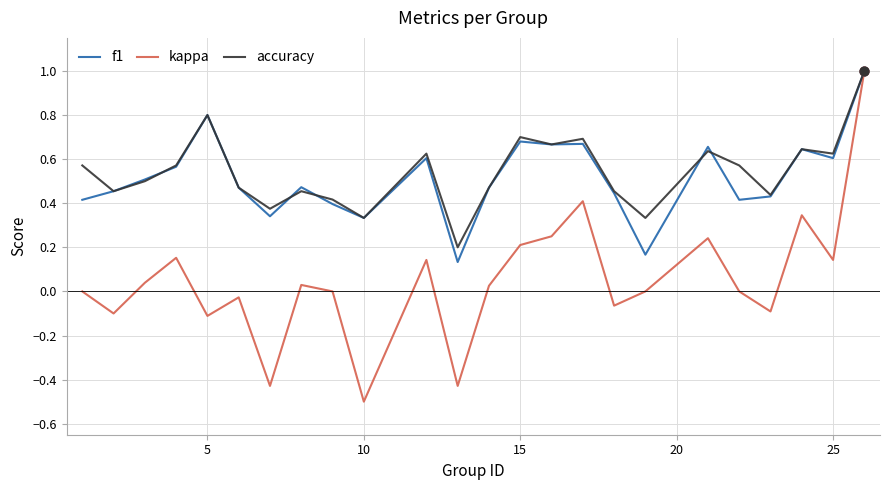

Which series has the largest range (max minus min)?

kappa